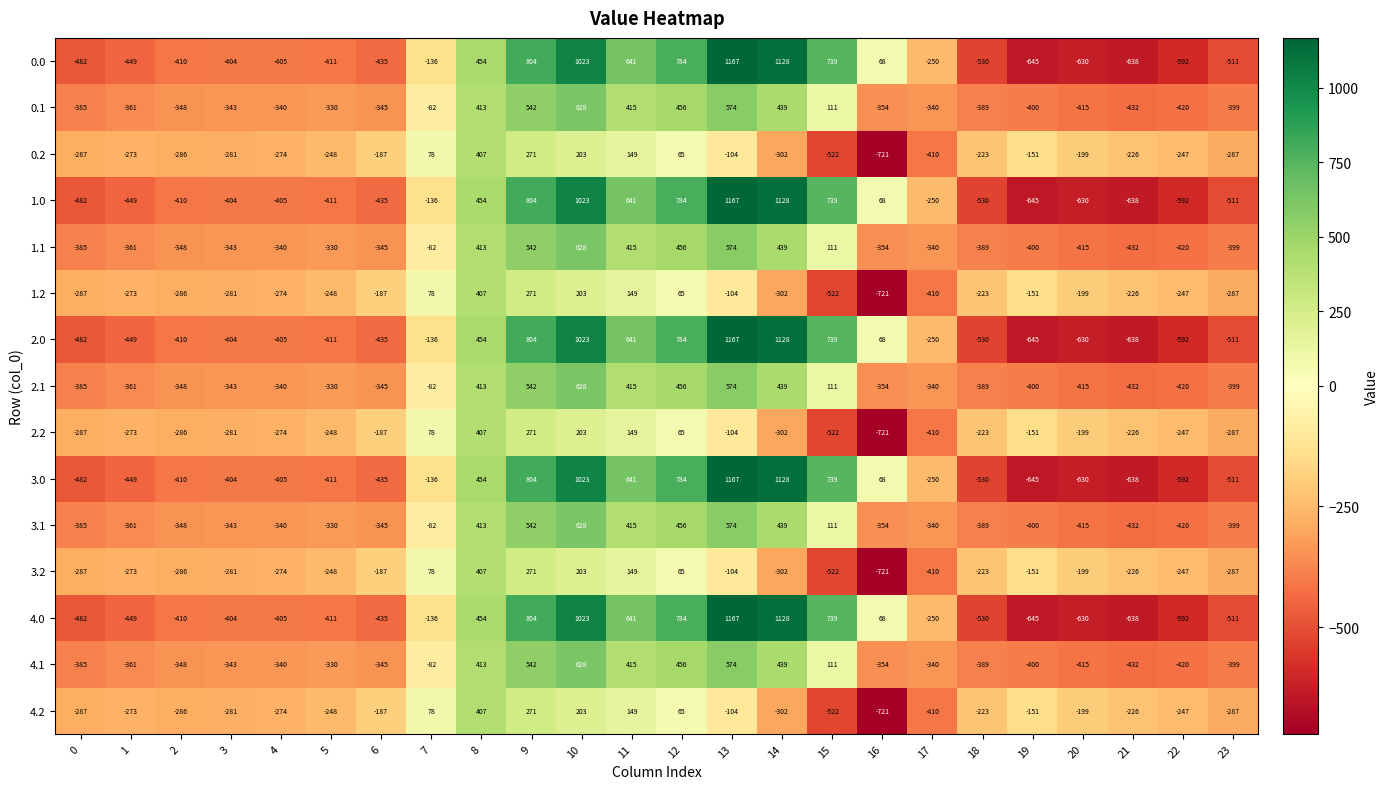

At which label does 1.2 reach its minimum?

16